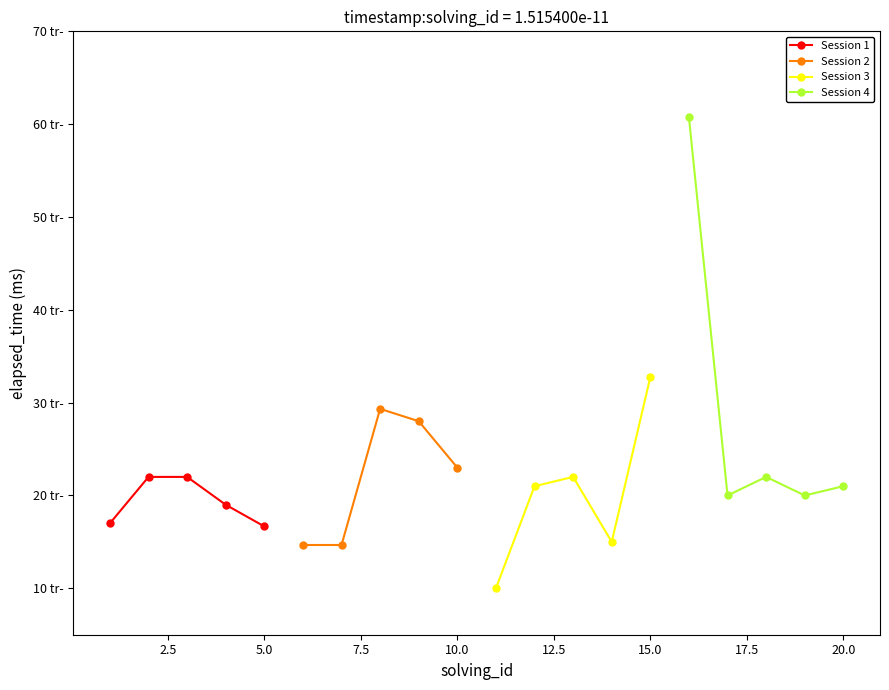

Is the value of Session 4 at 10.0 greater than the value of Session 1 at 7.5?

Yes